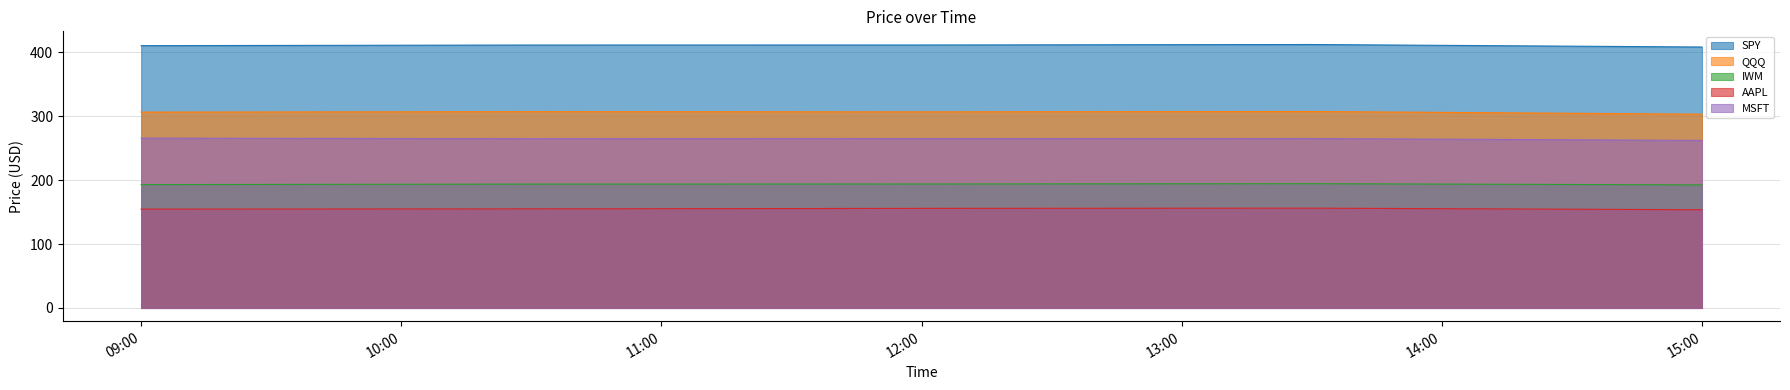

At which label does AAPL first exceed 155?

2023-02-16 10:30:00